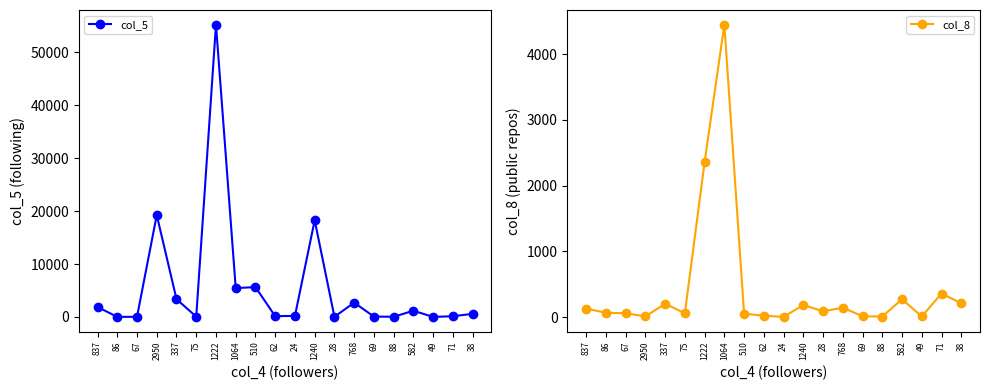

At which label does col_8 first exceed 87?

837